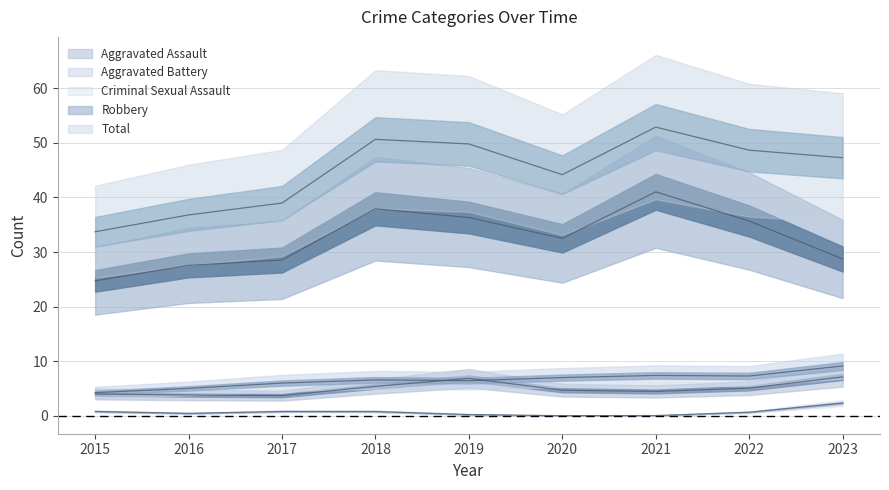

Between 2015 and 2018, which is larger?

2018